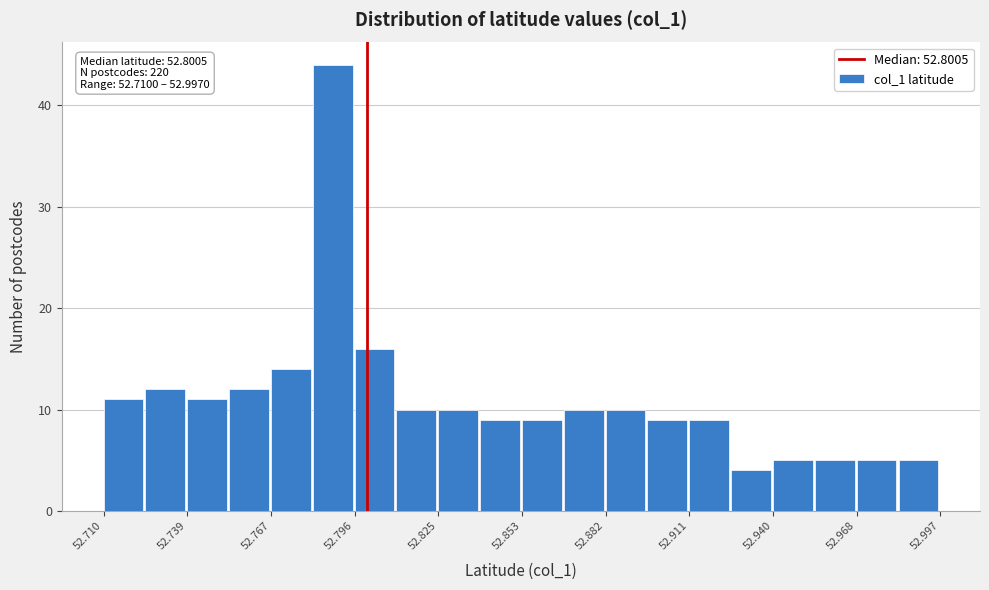

Around what value on the x-axis is the tallest bar? Give the approximate position of its centre, as read against the axis.

52.790